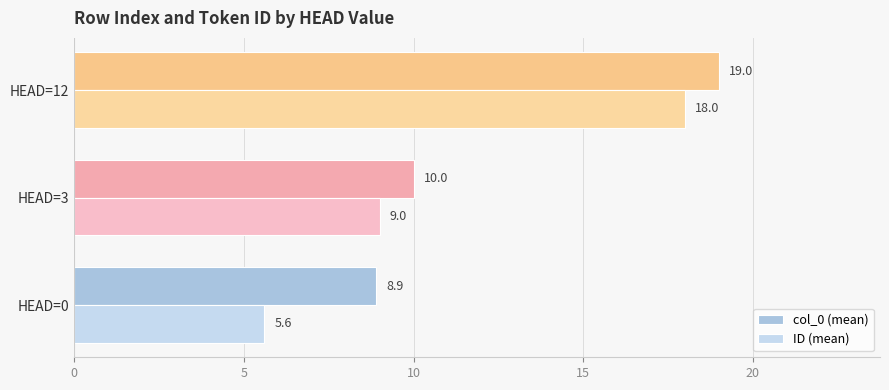

Which series has the largest total across all categories?

col_0 (mean)